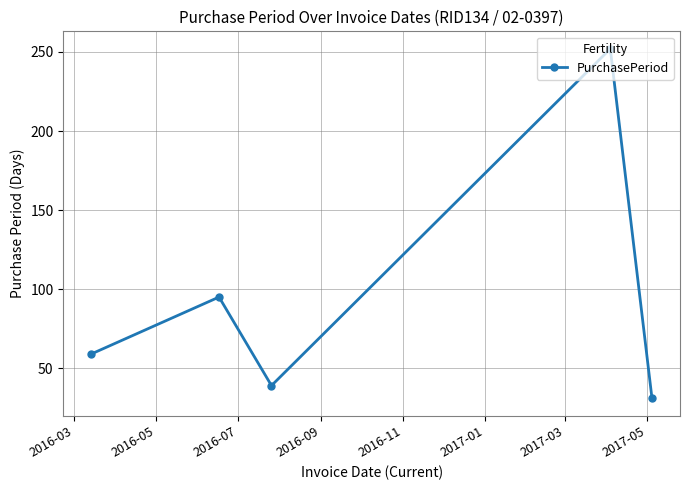

How many lines are shown in the chart?

1